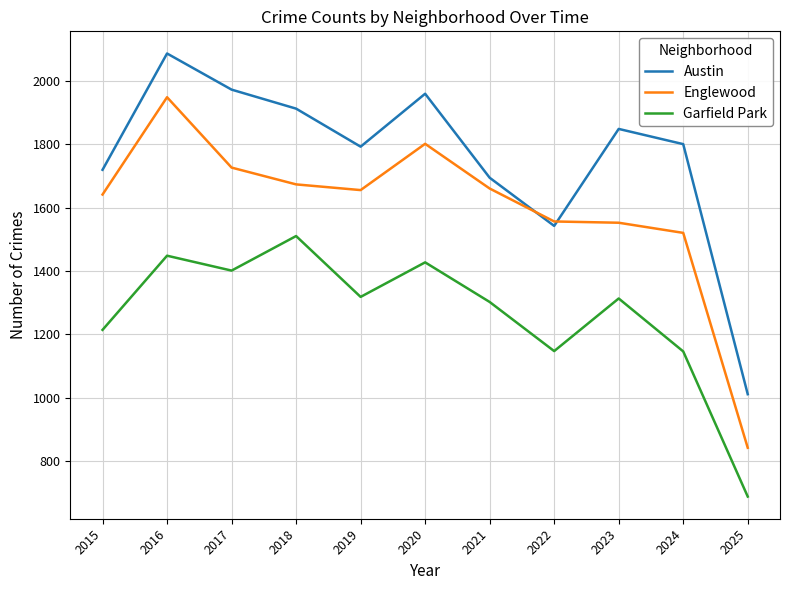

True or false: Englewood has a value of 1479 at 2025.

False